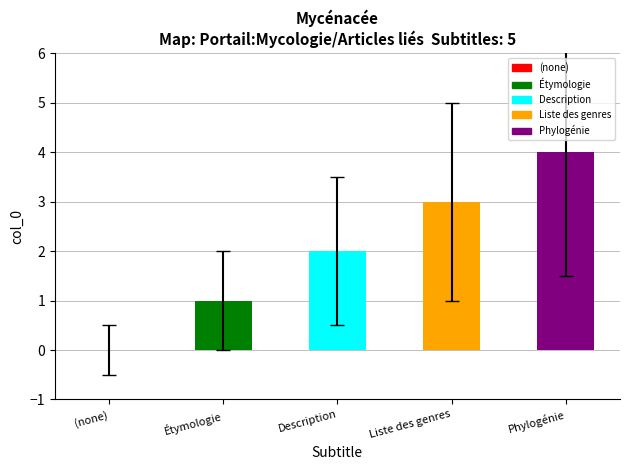

How many values are below 2?

2